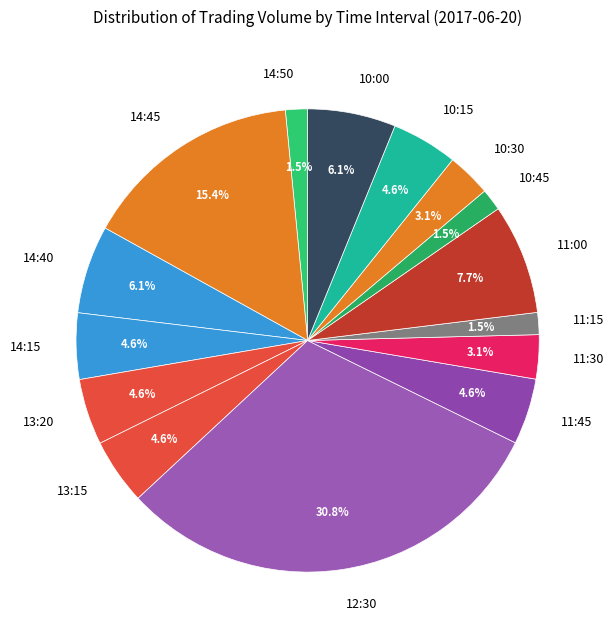

How many slices are in this pie chart?

15